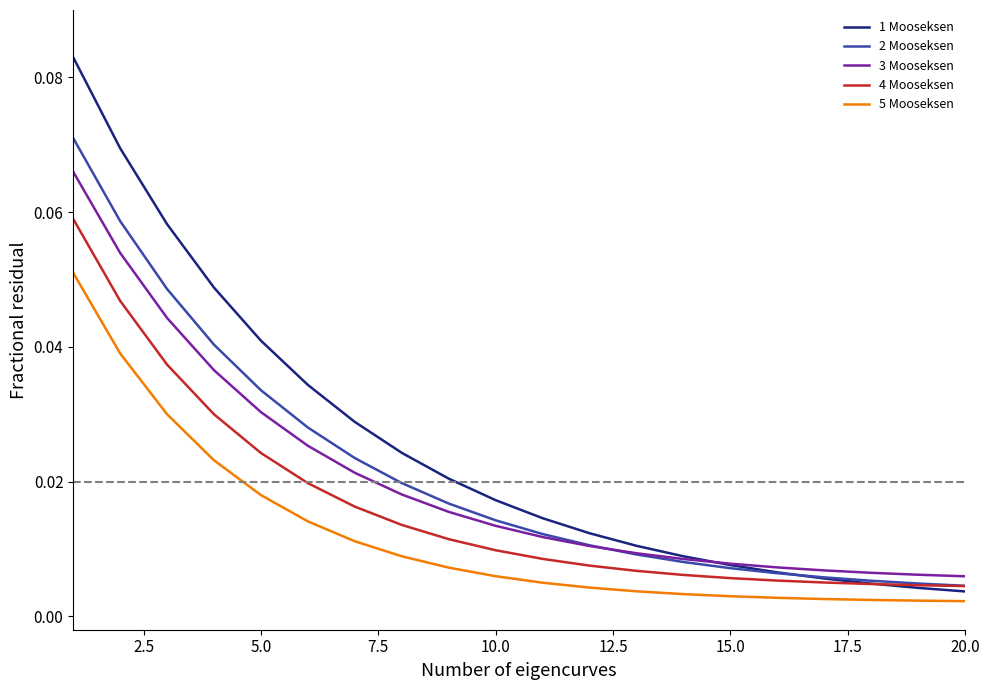

Rank the series by their maximum value, from highest to lowest.

1 Mooseksen, 2 Mooseksen, 3 Mooseksen, 4 Mooseksen, 5 Mooseksen